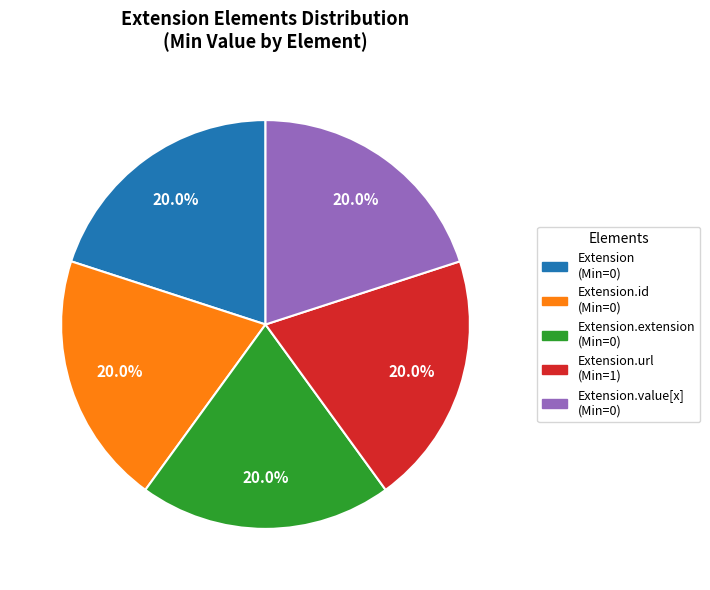

To the nearest percent, what is the average slice percentage?

20%